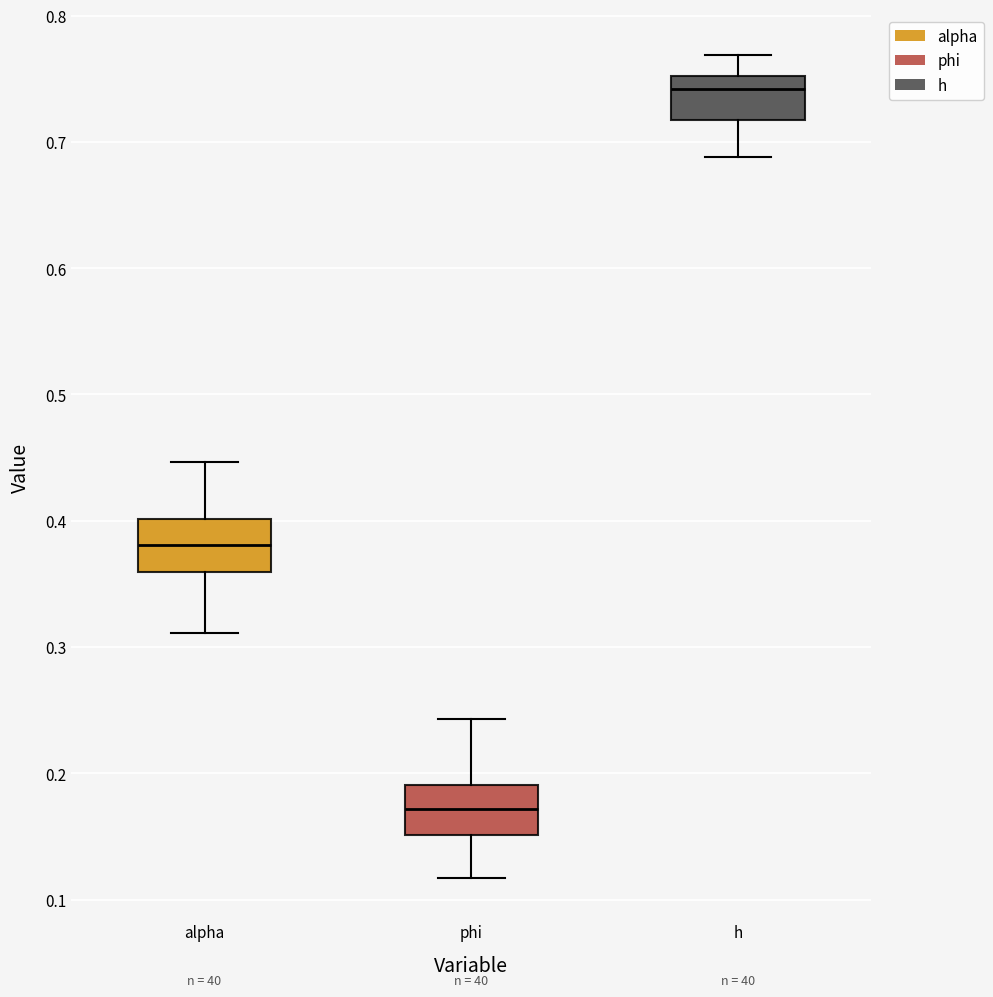

Reading left to right, transcribe this box plot: for each box, give where its median line is, the range the box spans, and where its two whiskers end, as read against the y-axis. The values are not printed on the chart, so give them approximately, as read against the axis.

alpha: median 0.38, box 0.36 to 0.40, whiskers 0.31 to 0.45
phi: median 0.17, box 0.15 to 0.19, whiskers 0.12 to 0.24
h: median 0.74, box 0.72 to 0.75, whiskers 0.69 to 0.77